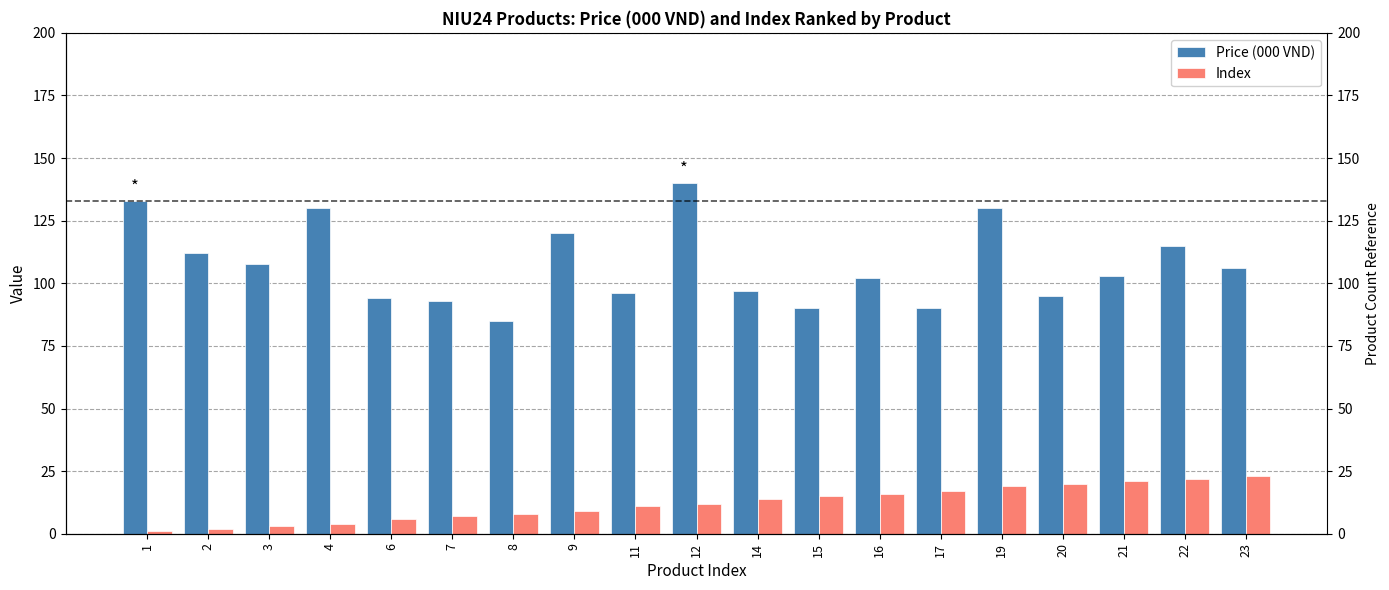

Which series has the largest total across all categories?

Price (000 VND)